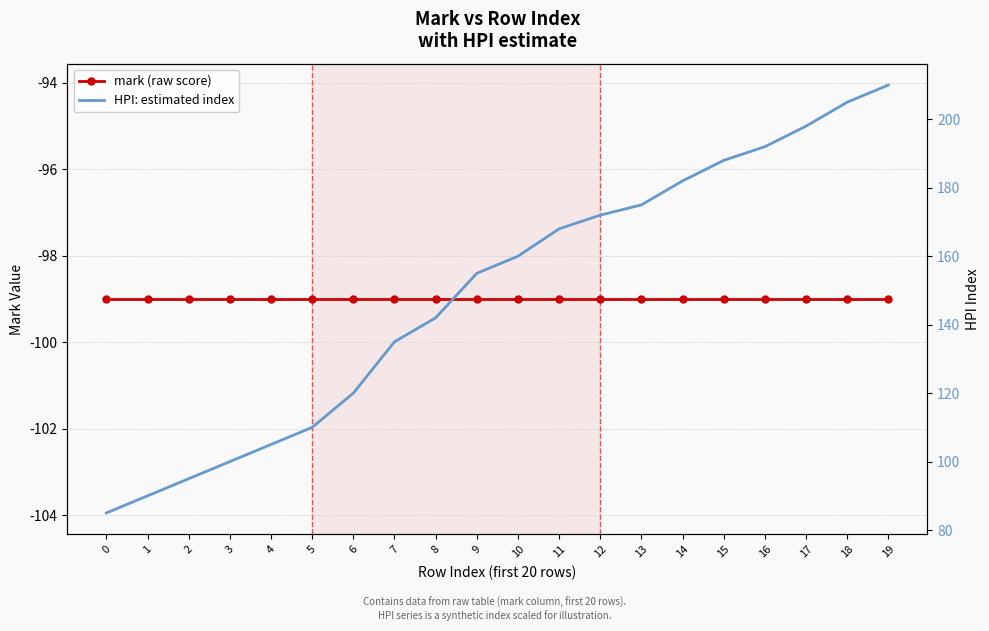

What is the minimum value shown in the chart?

-99